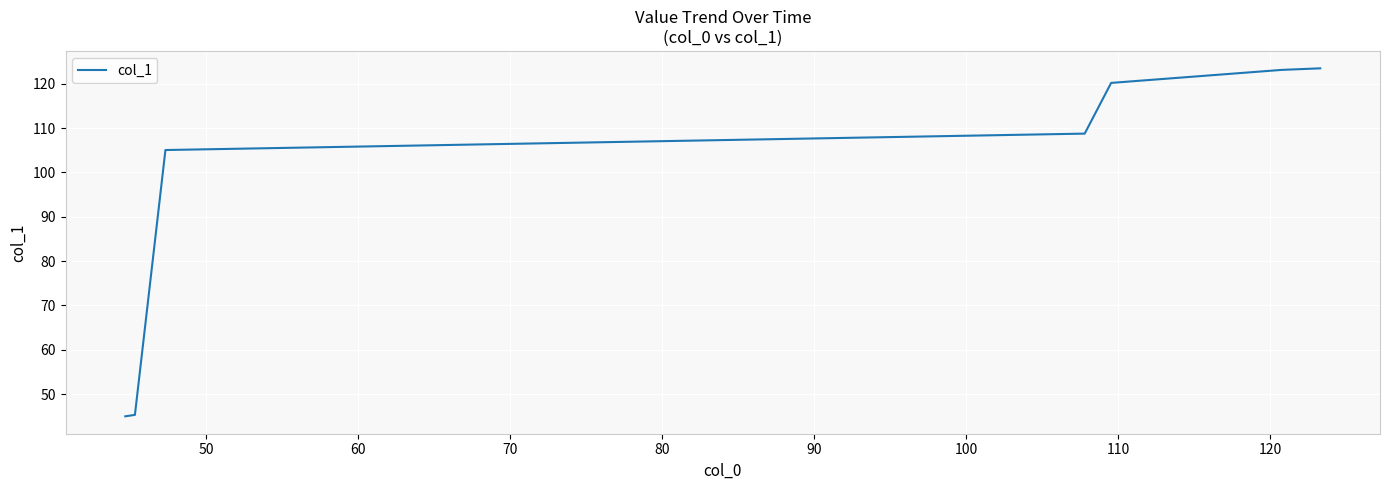

What is the sum of all values?

670.9